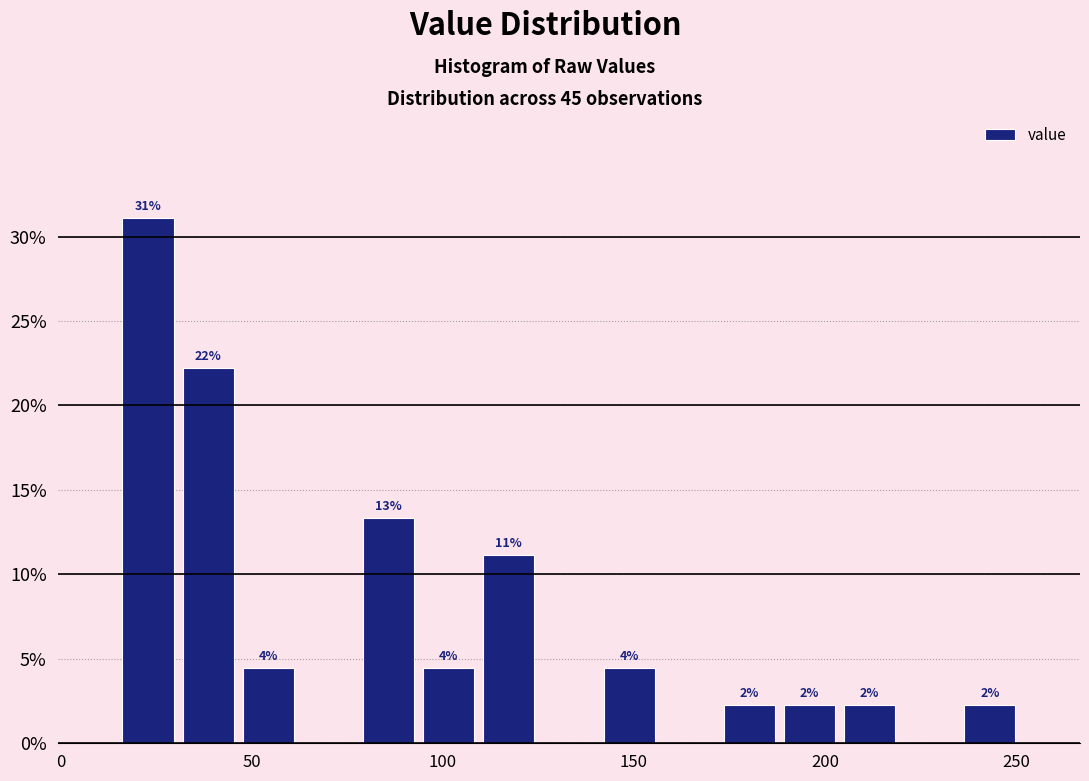

Around what value on the x-axis is the tallest bar? Give the approximate position of its centre, as read against the axis.

25